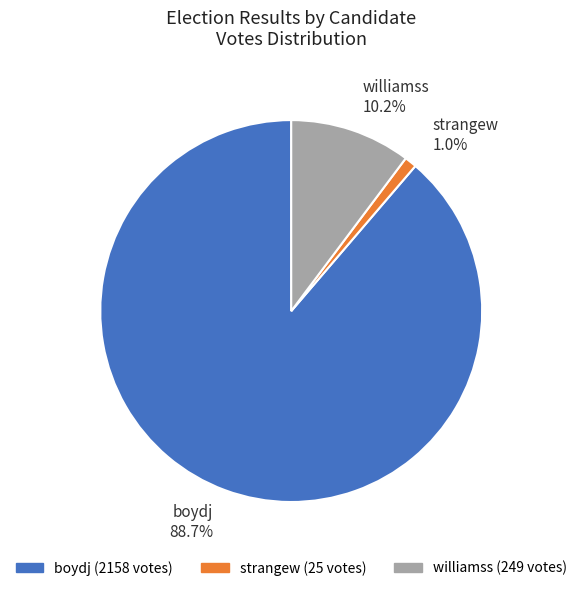

To the nearest percent, what is the difference between the largest and smallest slice percentages?

88%